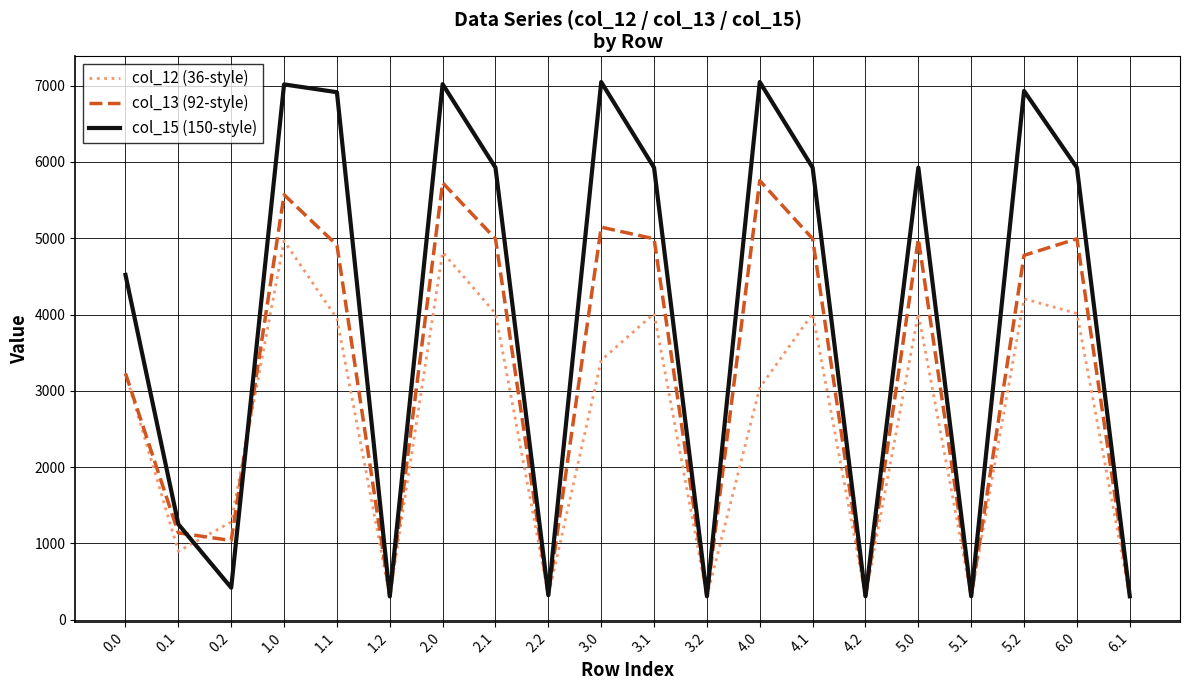

How many series are shown in this chart?

3